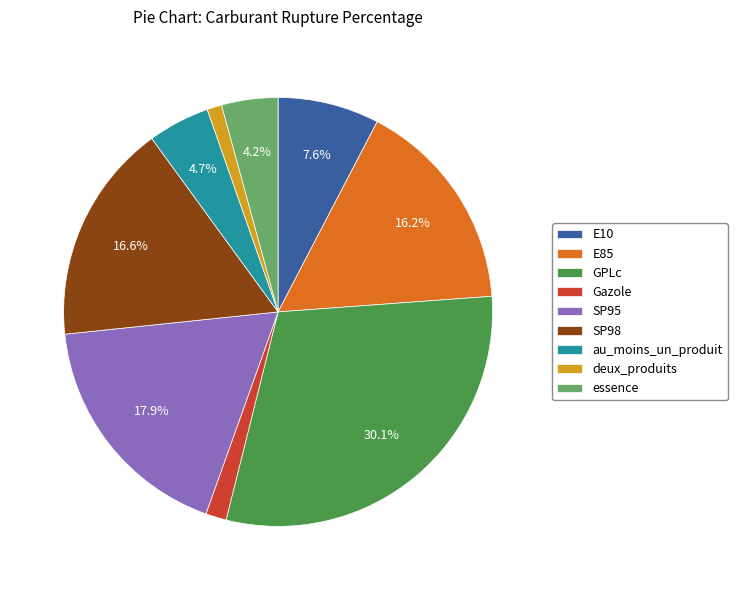

What percentage is the SP95 slice, to the nearest percent?

18%